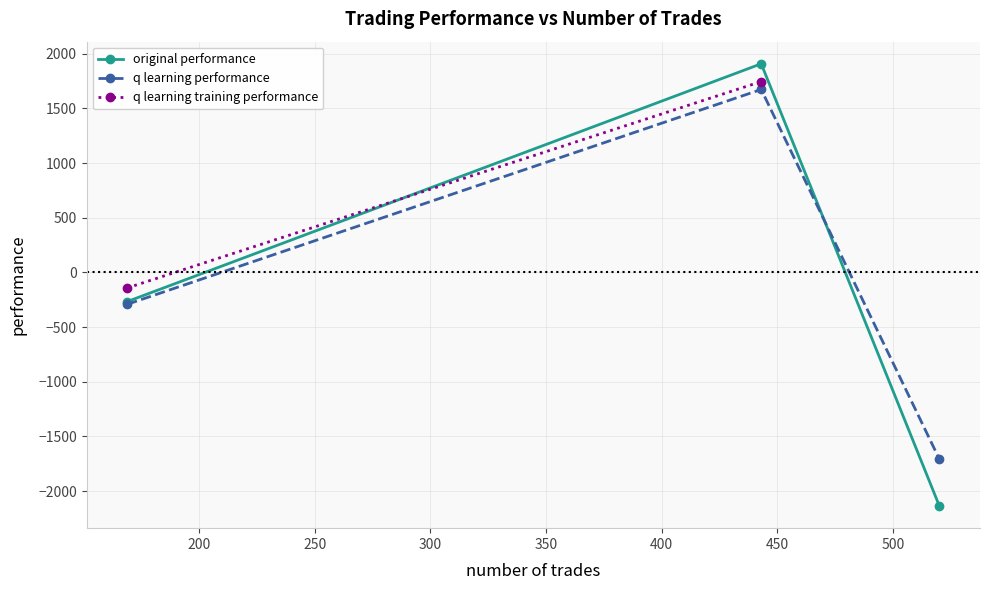

Which series has the widest spread of values?

original performance